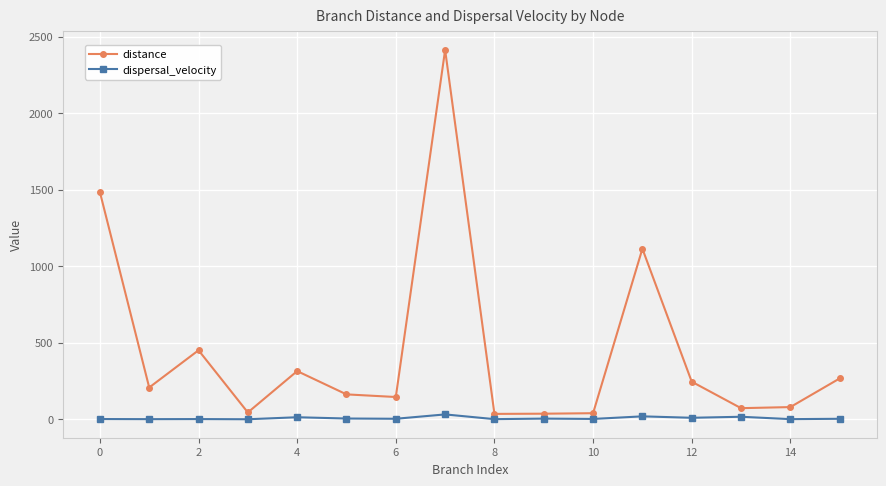

What is the maximum value for distance?

2413.3